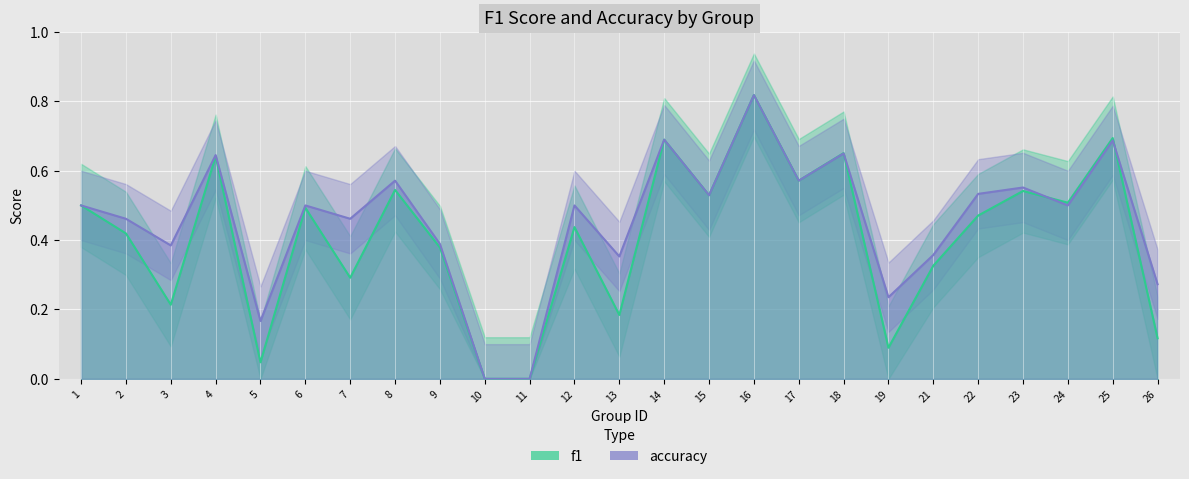

Between which two adjacent categories do f1 and accuracy first intersect?

18 and 19